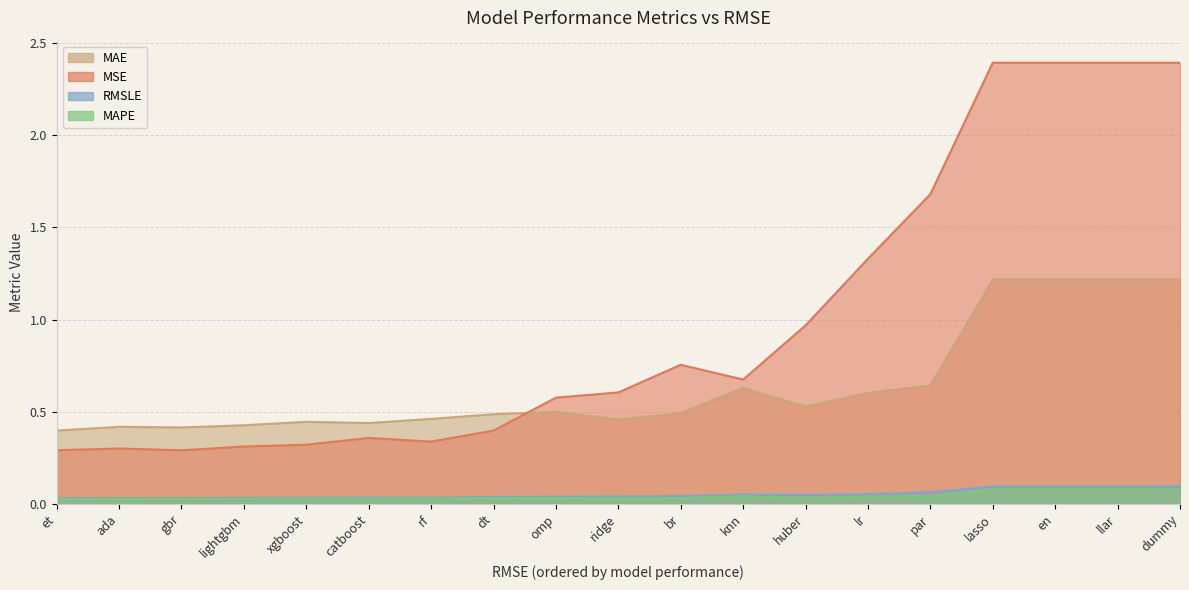

Where is the first local minimum for RMSLE?

rf